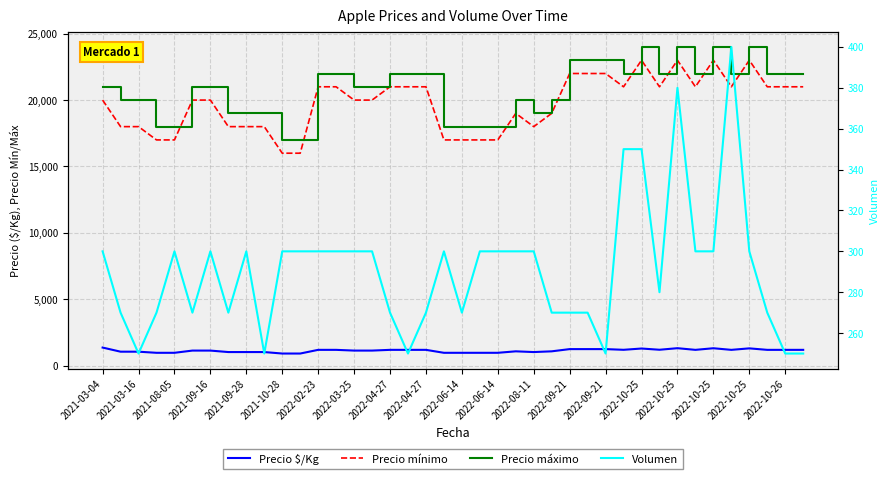

Reading left to right, list all the values displayed in this chart.

Precio $/Kg: 1367	1056	1056	972	972	1139	1139	1028	1028	1028	917	917	1194	1194	1139	1139	1194	1194	1194	972	972	972	972	1083	1028	1083	1250	1250	1250	1198	1294	1202	1319	1194	1315	1194	1306	1194	1194	1194
Precio mínimo: 20000	18000	18000	17000	17000	20000	20000	18000	18000	18000	16000	16000	21000	21000	20000	20000	21000	21000	21000	17000	17000	17000	17000	19000	18000	19000	22000	22000	22000	21000	23000	21000	23000	21000	23000	21000	23000	21000	21000	21000
Precio máximo: 21000	20000	20000	18000	18000	21000	21000	19000	19000	19000	17000	17000	22000	22000	21000	21000	22000	22000	22000	18000	18000	18000	18000	20000	19000	20000	23000	23000	23000	22000	24000	22000	24000	22000	24000	22000	24000	22000	22000	22000
Volumen: 300	270	250	270	300	270	300	270	300	250	300	300	300	300	300	300	270	250	270	300	270	300	300	300	300	270	270	270	250	350	350	280	380	300	300	400	300	270	250	250